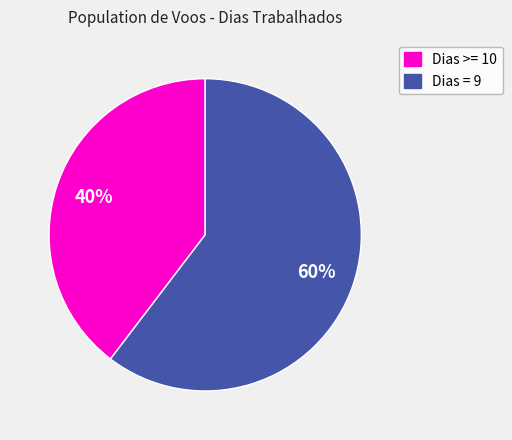

To the nearest percent, what is the average slice percentage?

50%